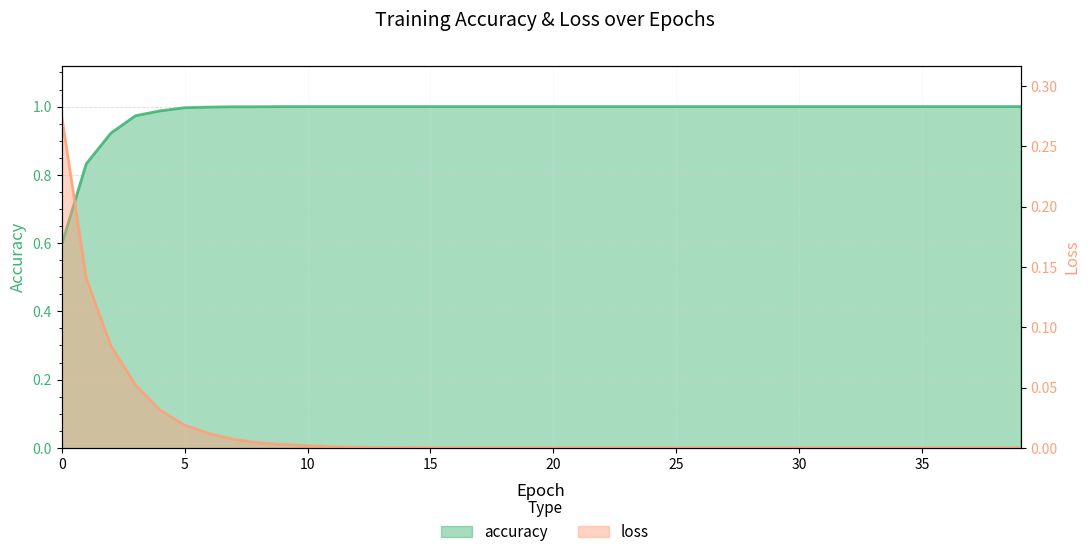

What are all the series names shown in the legend?

accuracy, loss